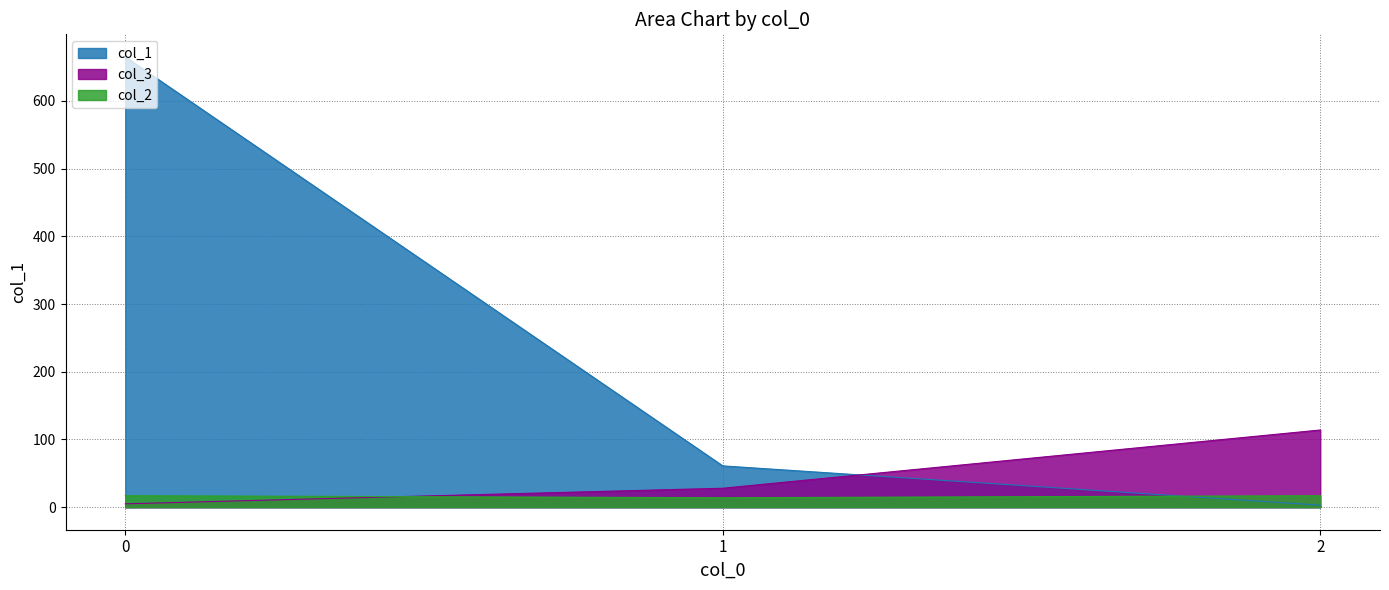

Rank the series at 0 from lowest to highest value.

col_3, col_2, col_1